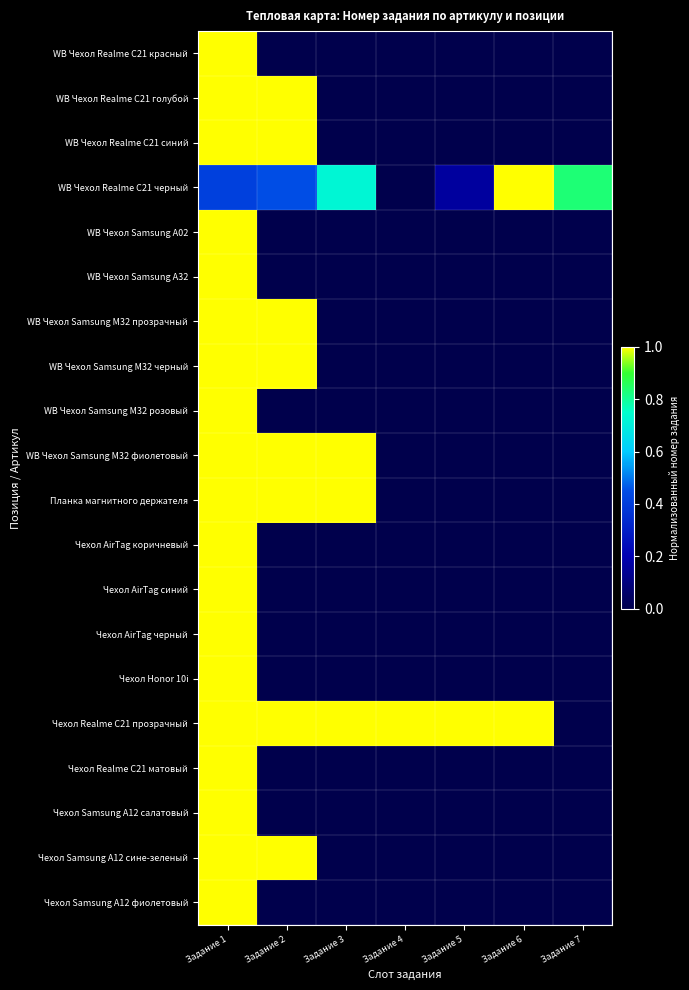

What is the difference between the highest and lowest values at Задание 3?

1.0